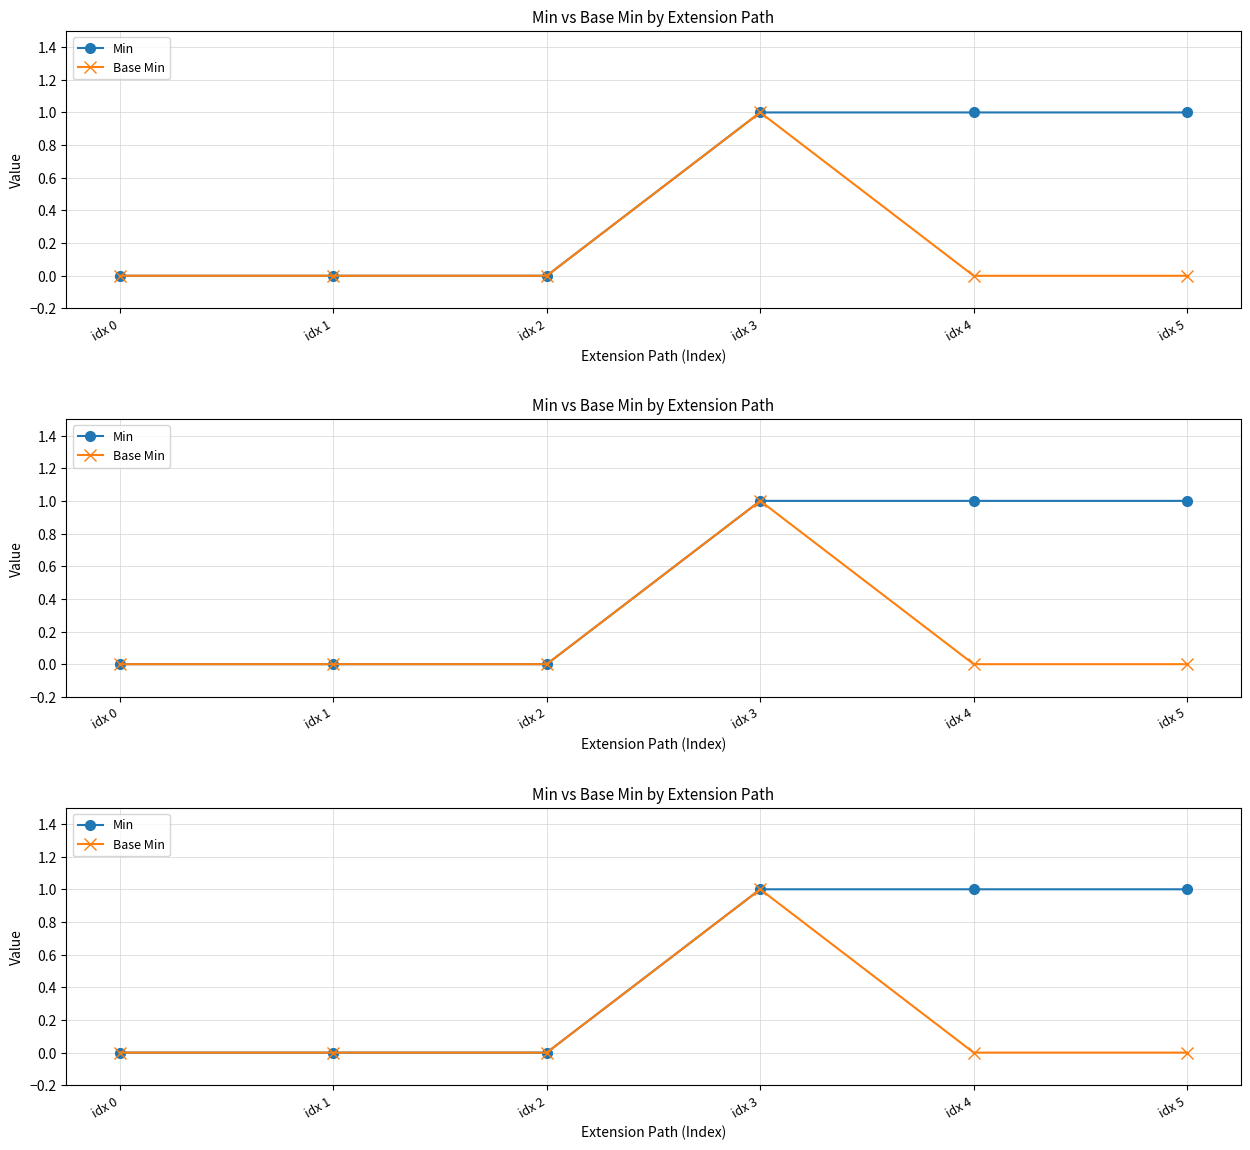

At how many categories does at least one series exceed 0?

3